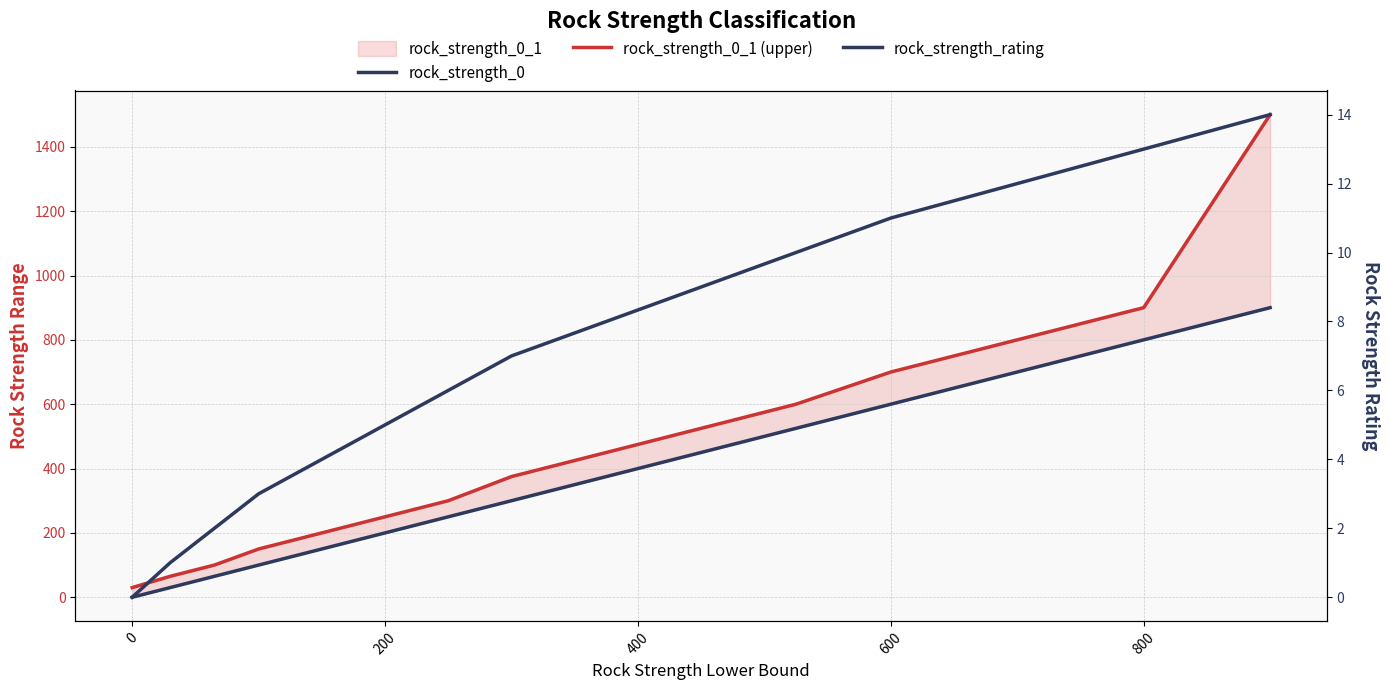

Rank the series at 600 from lowest to highest value.

rock_strength_rating, rock_strength_0, rock_strength_0_1 (upper)